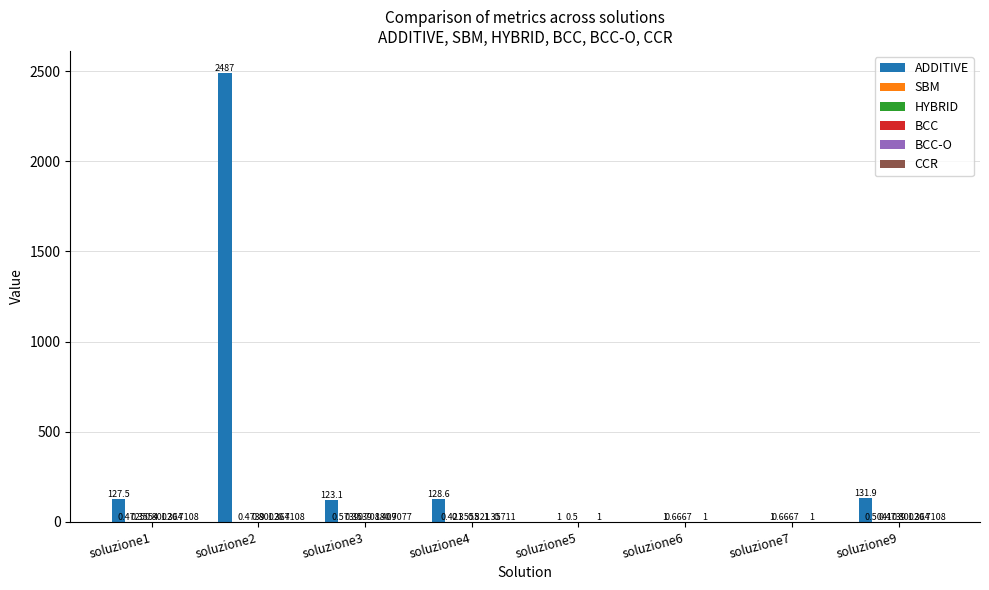

Between soluzione2 and soluzione9, which series saw the biggest shift?

ADDITIVE